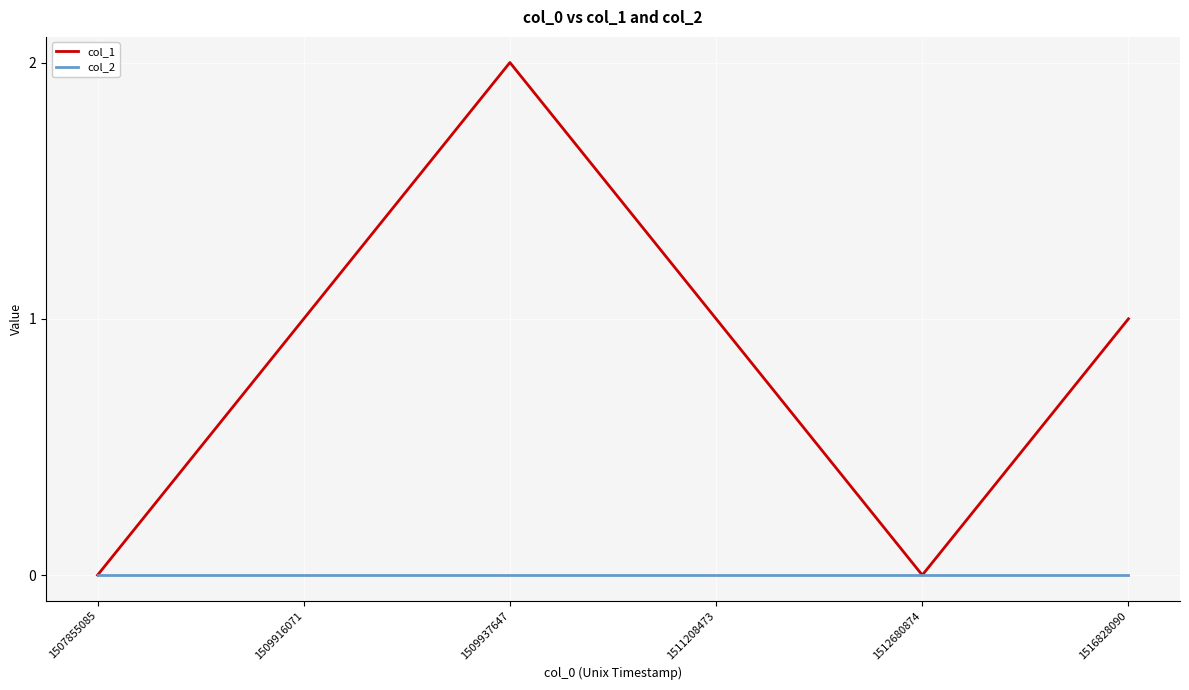

How many lines are shown in the chart?

2